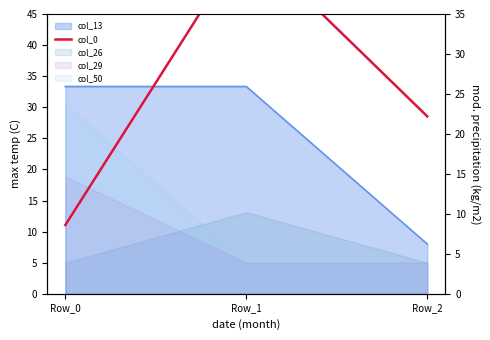

The chart shows a value of 16.4 at Row_0. True or false?

False